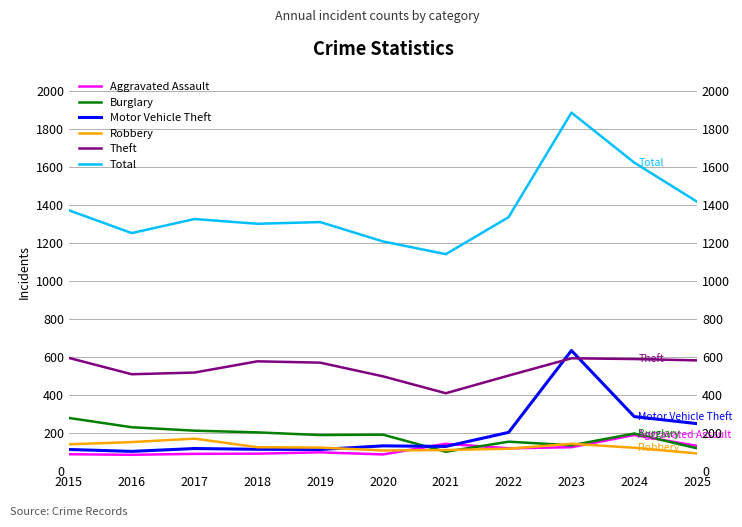

Which series changed the most between 2016 and 2025?

Total